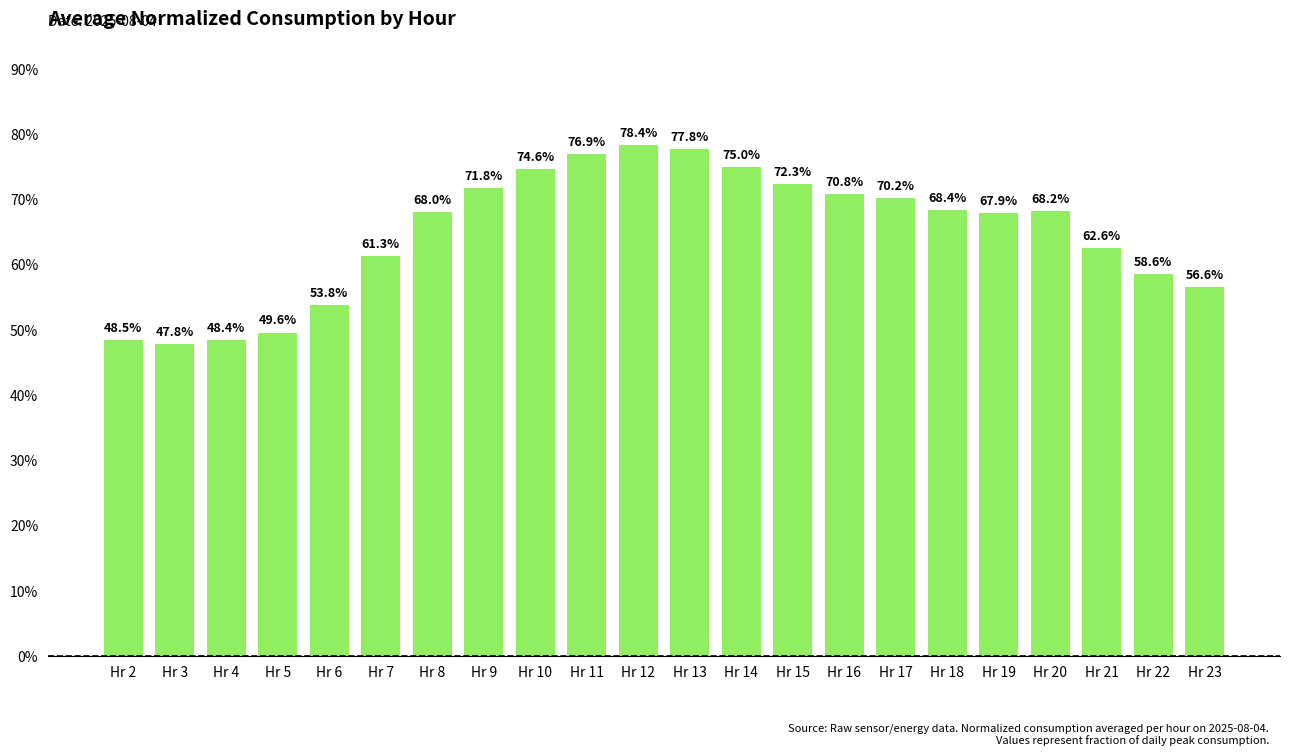

Are the bars horizontal?

No